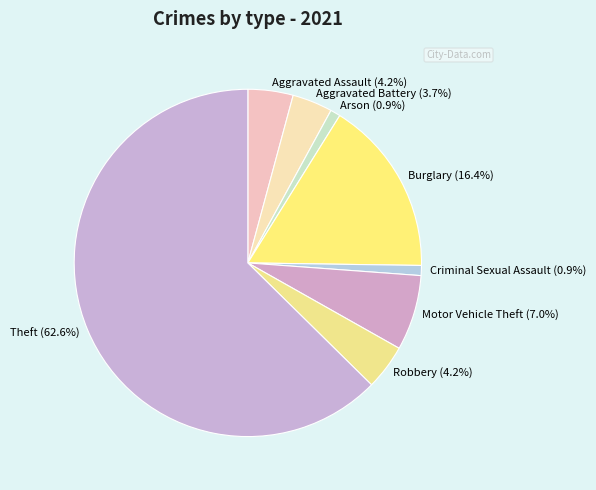

To the nearest percent, what is the combined percentage of Burglary and Motor Vehicle Theft?

23%